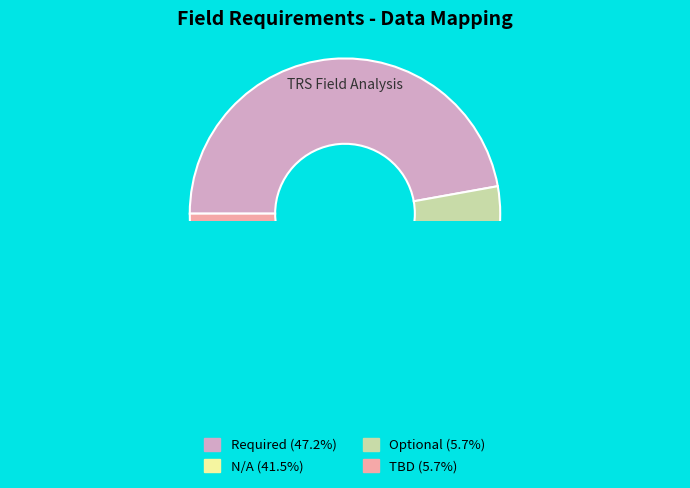

Count the number of slices in the pie.

4